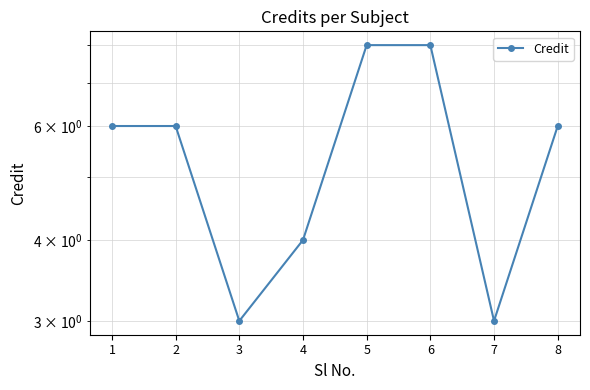

What is the greatest value displayed?

8